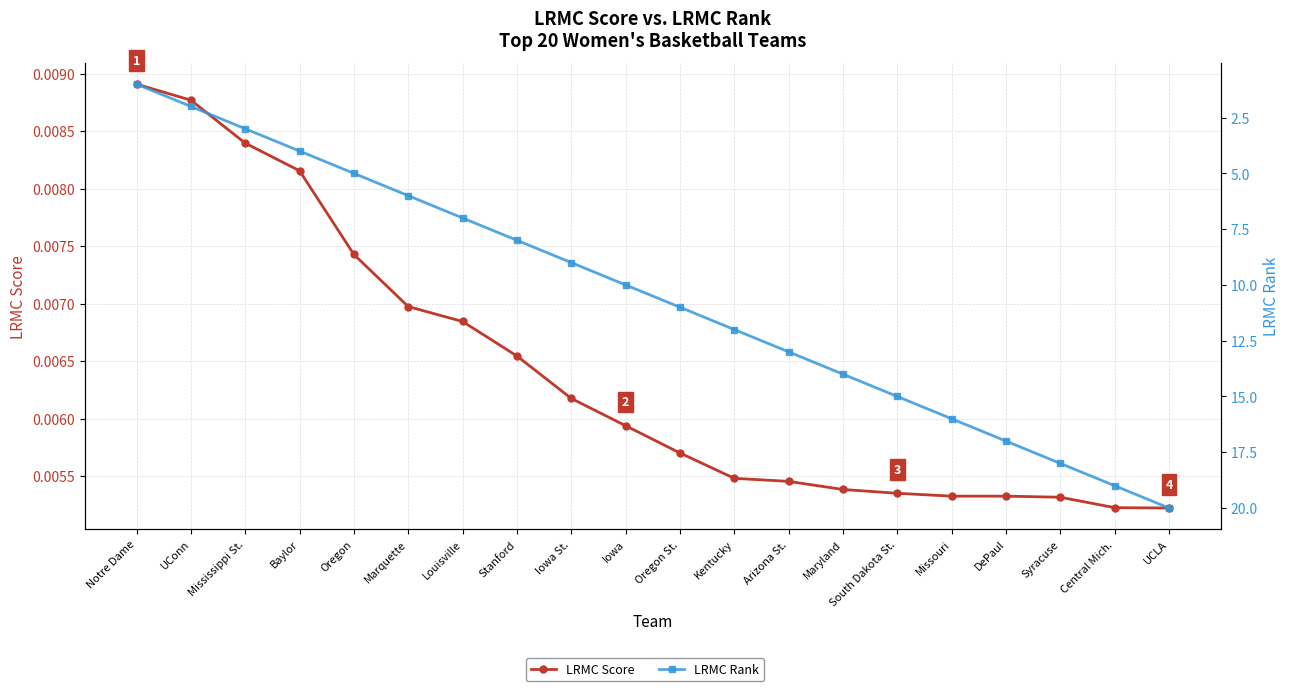

Is the value of LRMC Rank at Maryland greater than the value of LRMC Score at Syracuse?

Yes